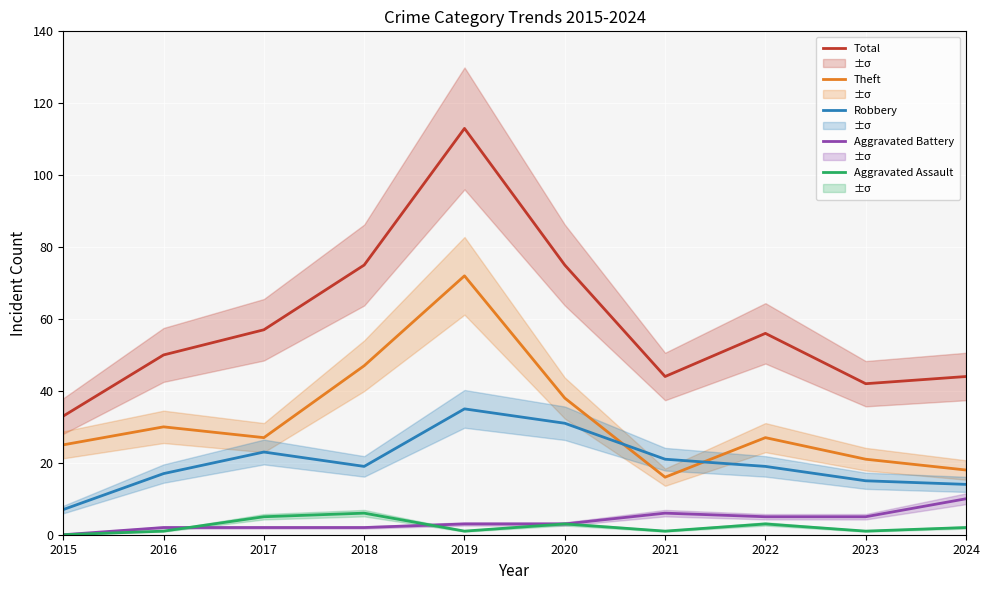

List the series in order of their peak value, lowest first.

Aggravated Assault, Aggravated Battery, Robbery, Theft, Total